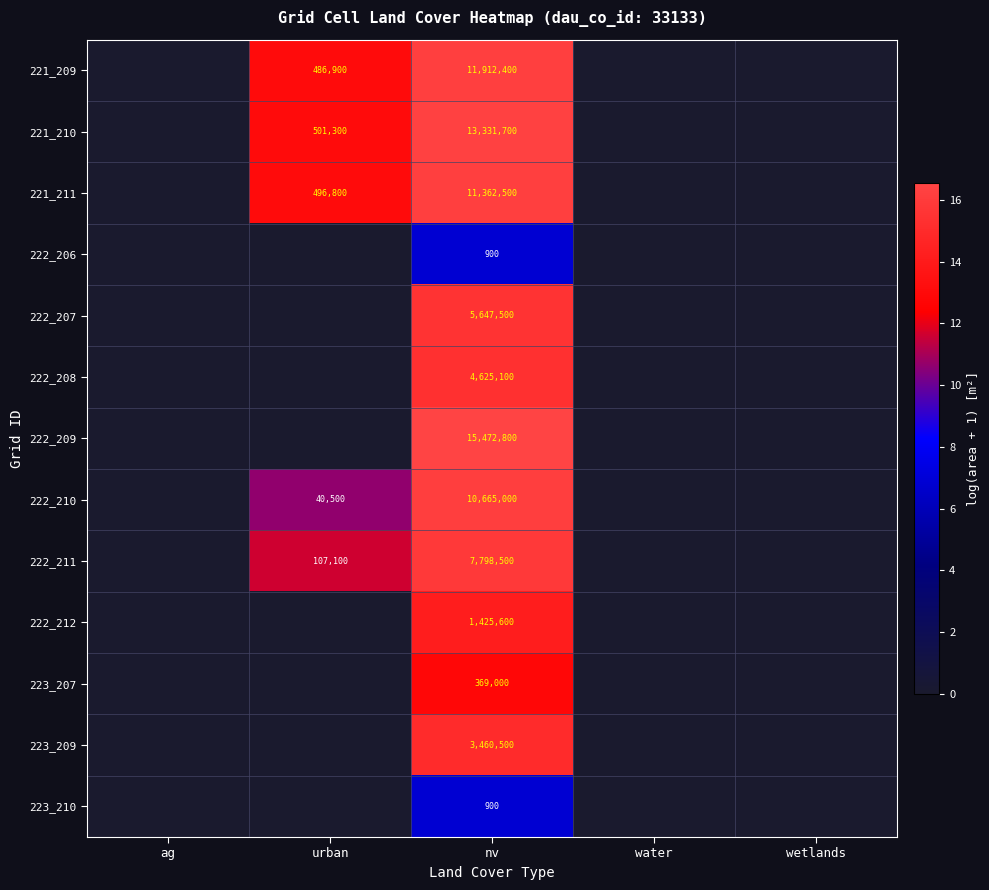

Is it true that 221_210 equals 679014 at urban?

False